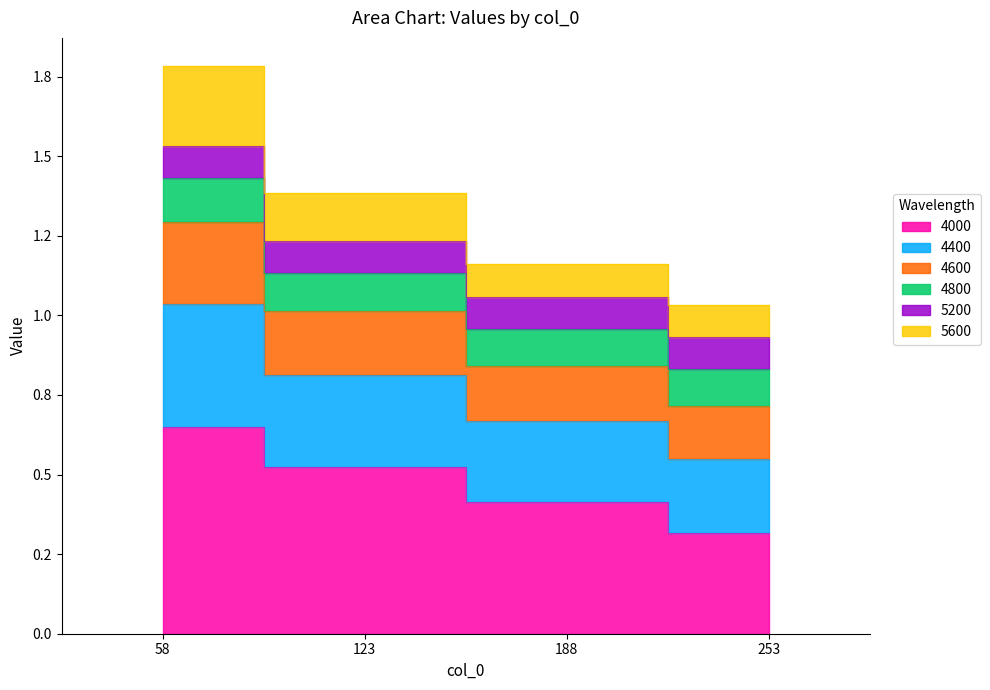

True or false: 4600 has more than 1 interior local peaks.

False